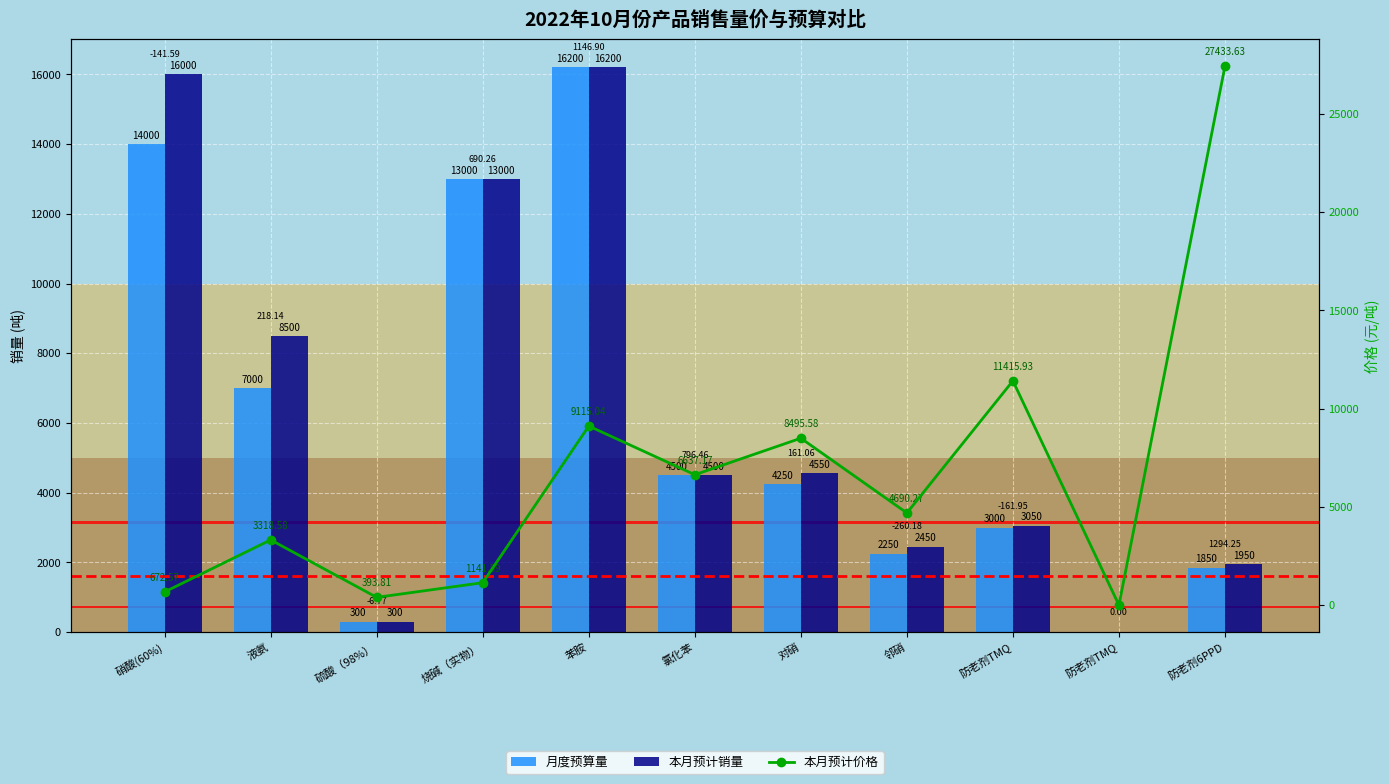

At which category is the sum across all series the highest?

苯胺